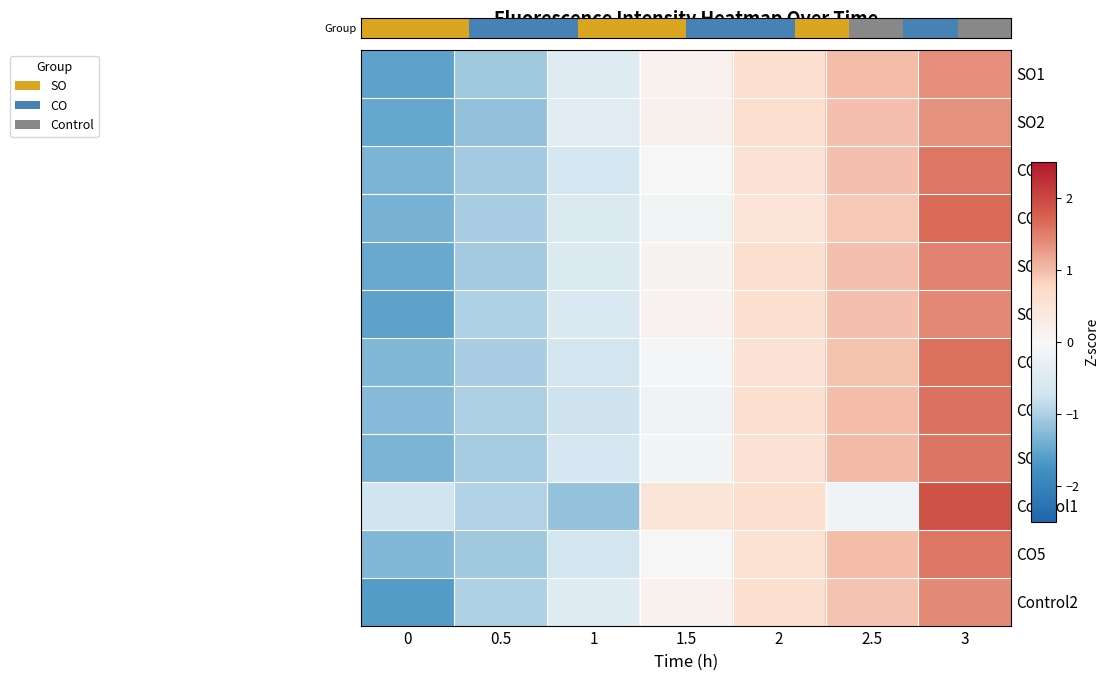

Between 1 and 2, which series saw the biggest shift?

Control1